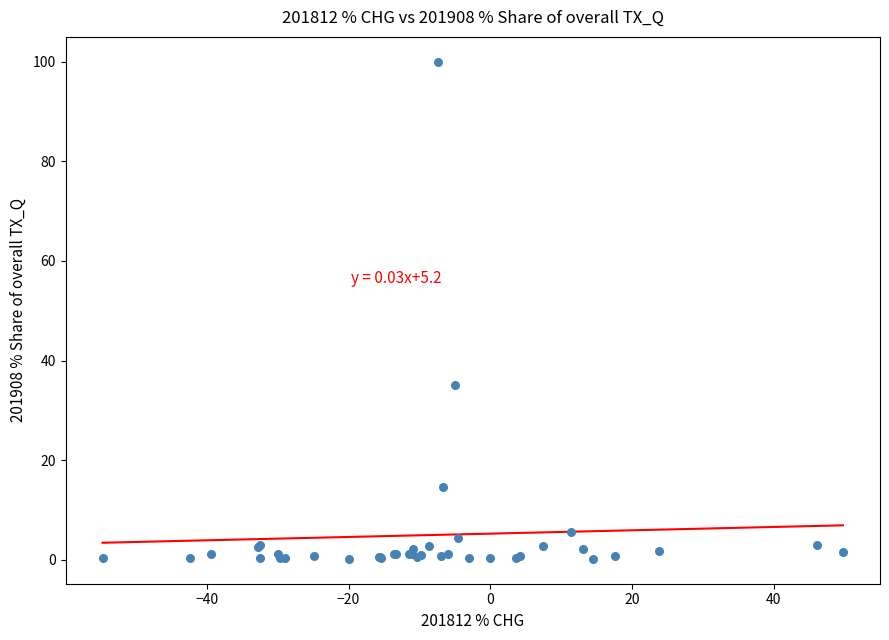

What Y value in the scatter plot is closest to 50?

35.2